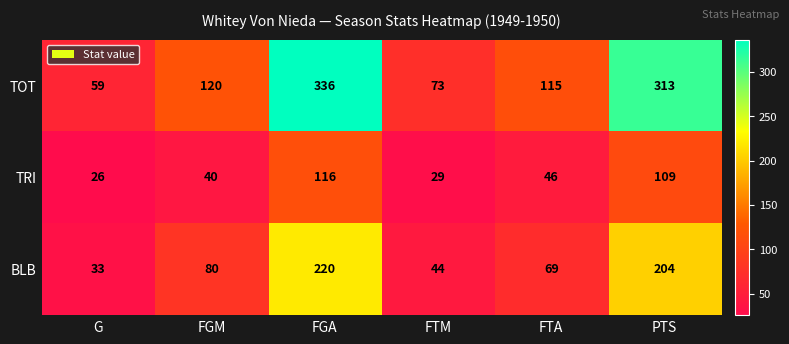

What is the total value across all series at PTS?

626